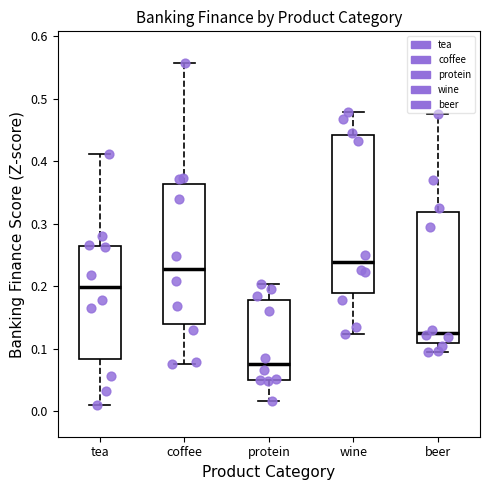

Reading left to right, read every box against the y-axis: the position of its median line, the range the box covers, and the ends of its whiskers. The values are not printed on the chart, so give them approximately, as read against the axis.

tea: median 0.20, box 0.08 to 0.26, whiskers 0.01 to 0.41
coffee: median 0.23, box 0.14 to 0.36, whiskers 0.08 to 0.56
protein: median 0.08, box 0.05 to 0.18, whiskers 0.02 to 0.20
wine: median 0.24, box 0.19 to 0.44, whiskers 0.12 to 0.48
beer: median 0.13, box 0.11 to 0.32, whiskers 0.09 to 0.47